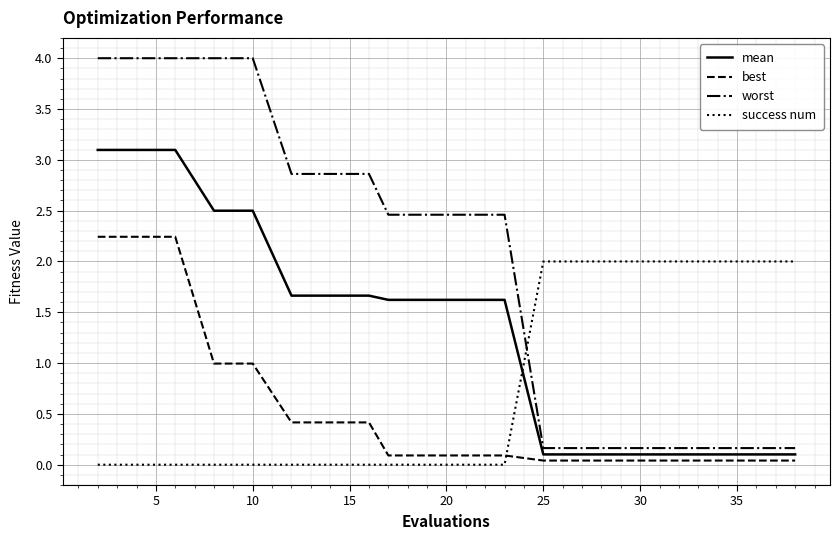

Which series has the largest total across all categories?

worst